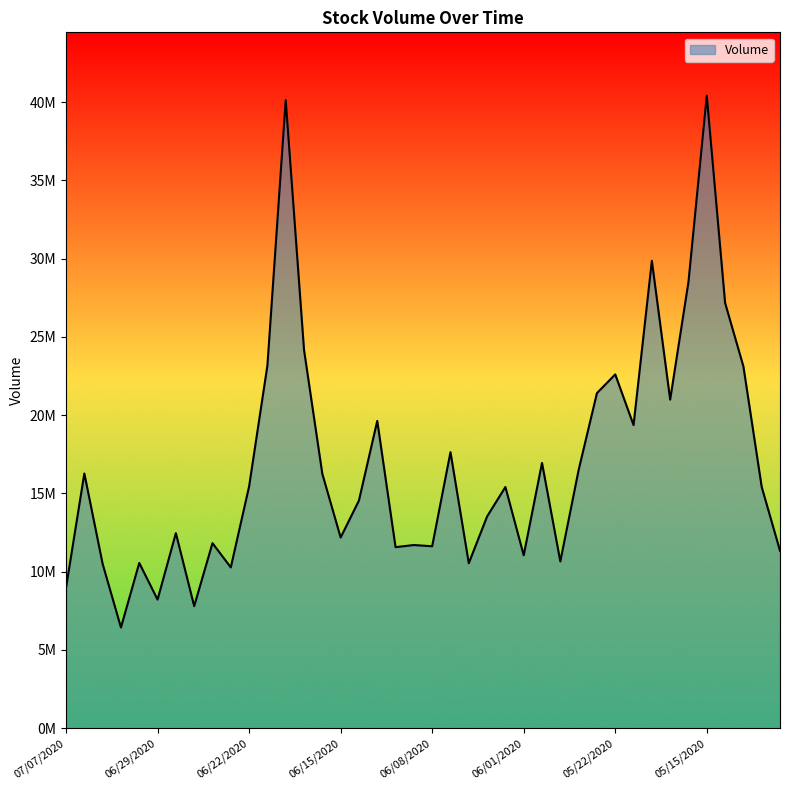

What is the difference between the second highest and minimum values?

33688916